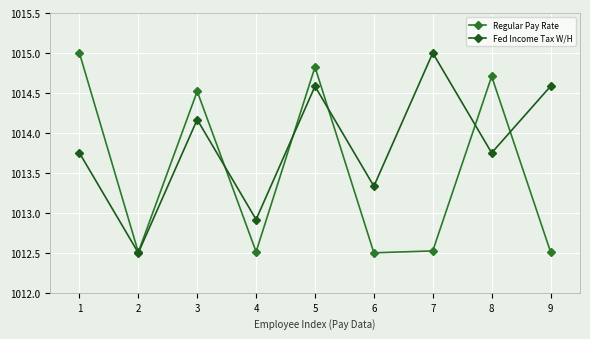

The Fed Income Tax W/H series shows 1013.8 at 1. True or false?

True